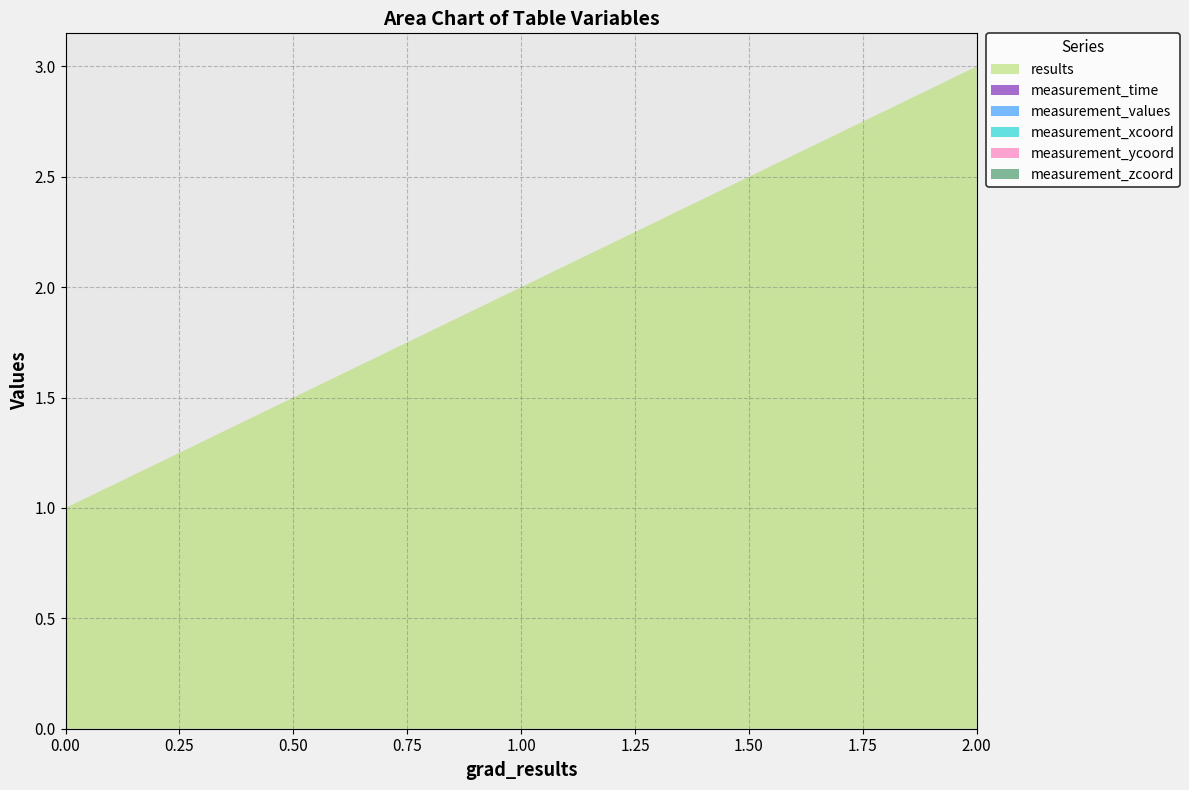

Reading left to right, extract all data points from this chart.

results: 0=1	0=2	0=3
measurement_time: 0=0	0=0	0=0
measurement_values: 0=0	0=0	0=0
measurement_xcoord: 0=0	0=0	0=0
measurement_ycoord: 0=0	0=0	0=0
measurement_zcoord: 0=0	0=0	0=0